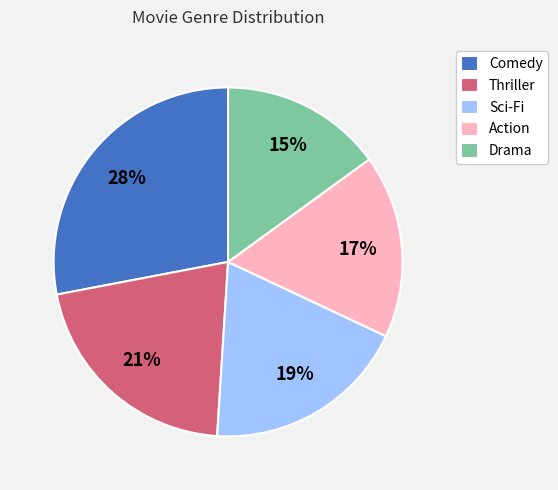

Is it true that Thriller is 21% of the pie?

True